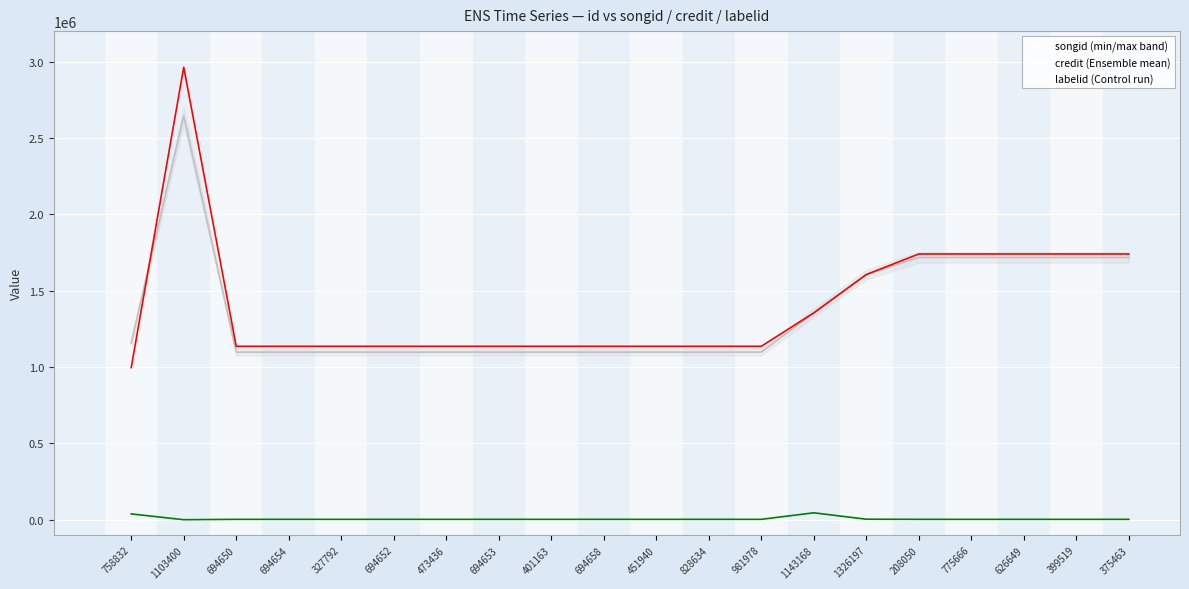

At which category is the sum across all series the highest?

1103400